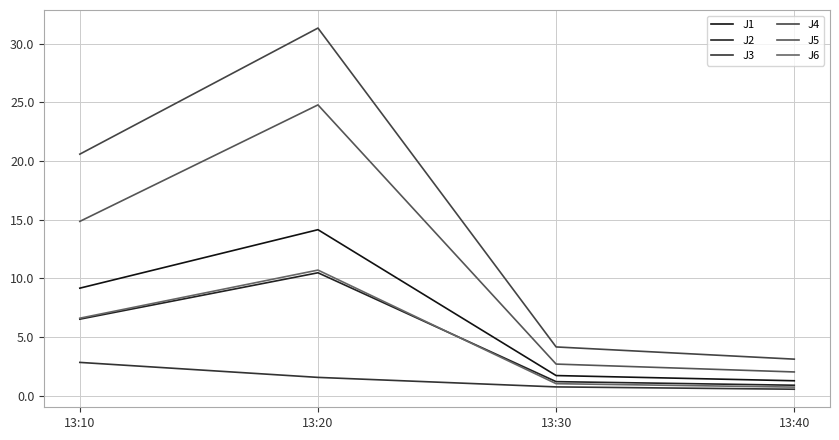

How many values in the J5 series are below 14?

2